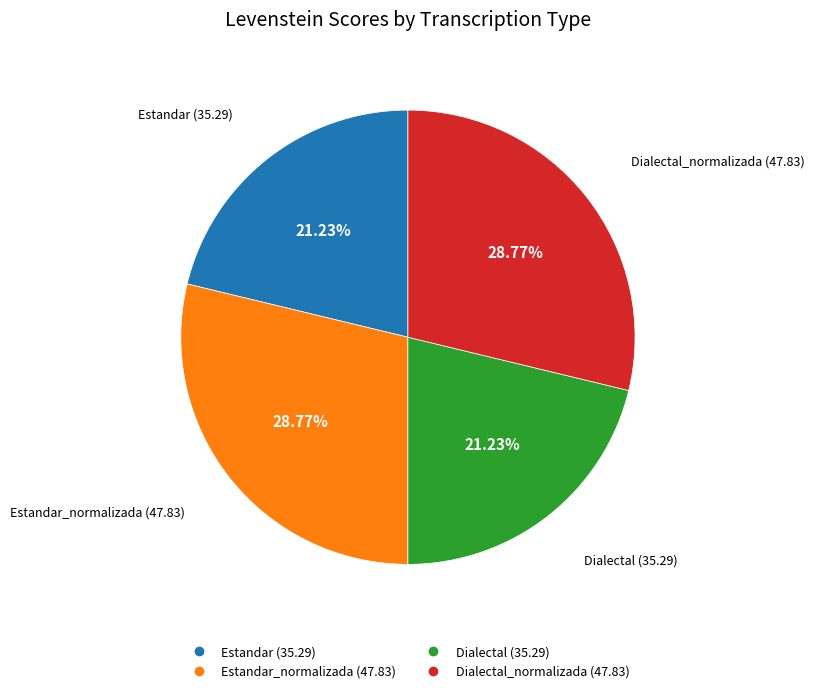

Does any single category account for the majority?

No